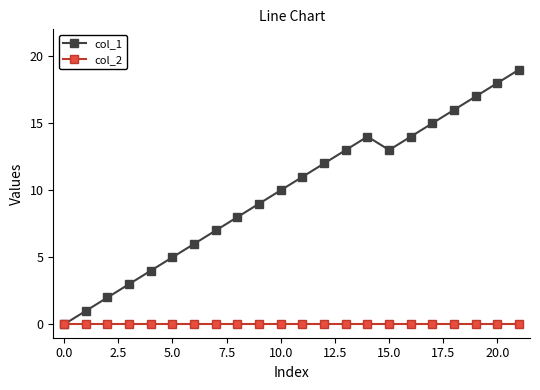

Which series has the largest total across all categories?

col_1